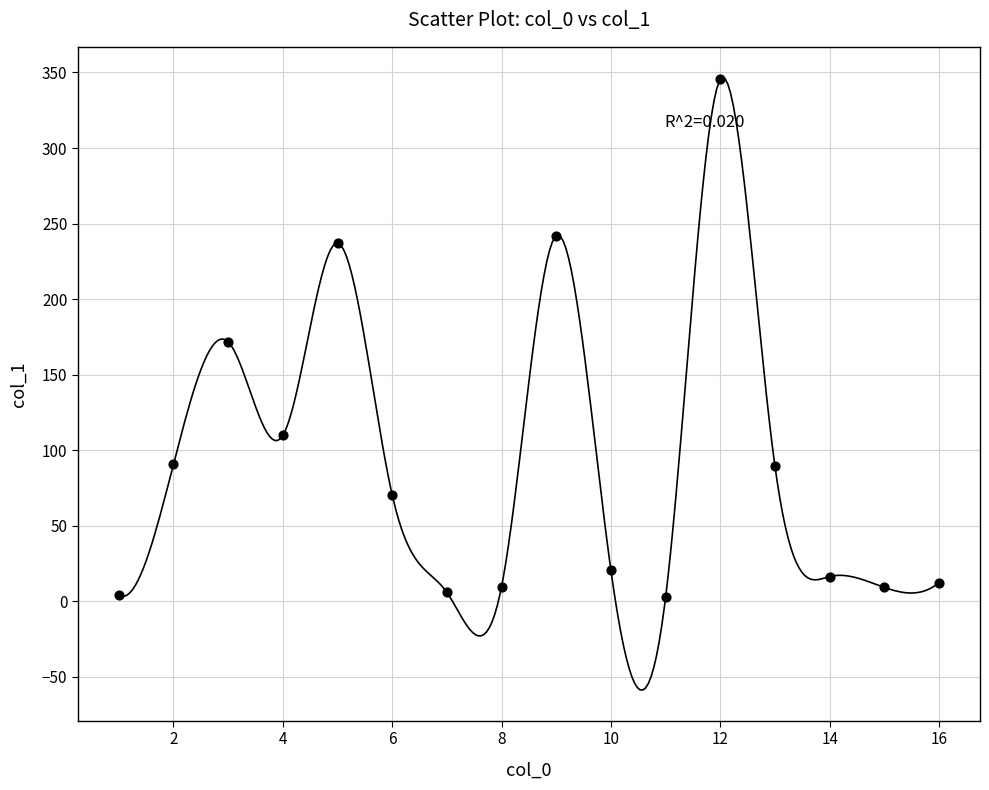

What is the range of X values (max minus min)?

15.0